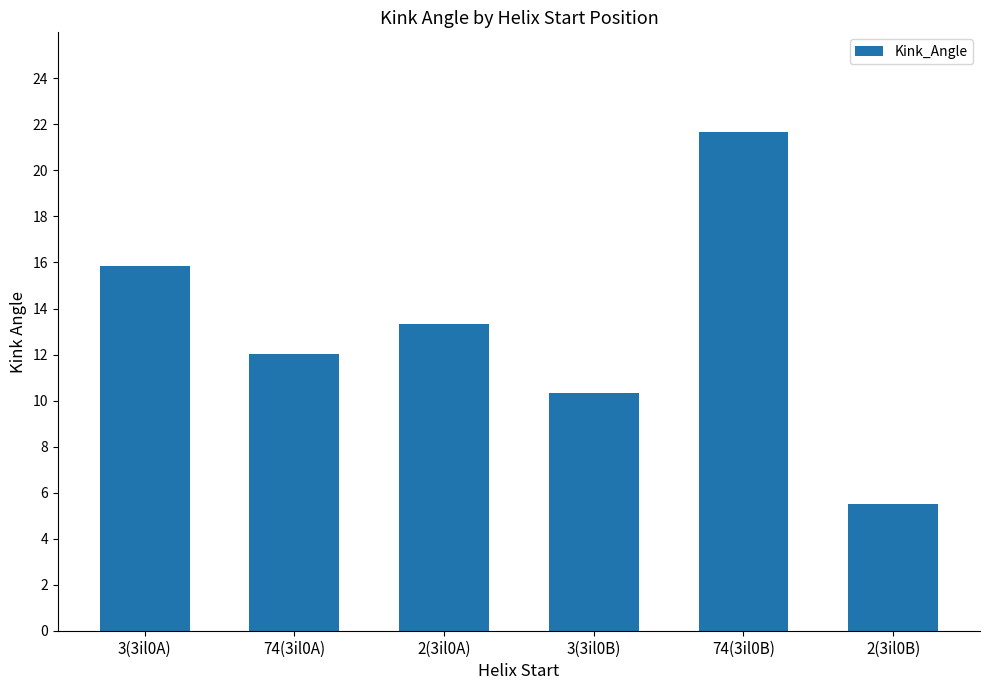

Reading right to left, transcribe all the data shown in this chart.

2(3il0B)=5.5	74(3il0B)=21.7	3(3il0B)=10.3	2(3il0A)=13.3	74(3il0A)=12.0	3(3il0A)=15.9